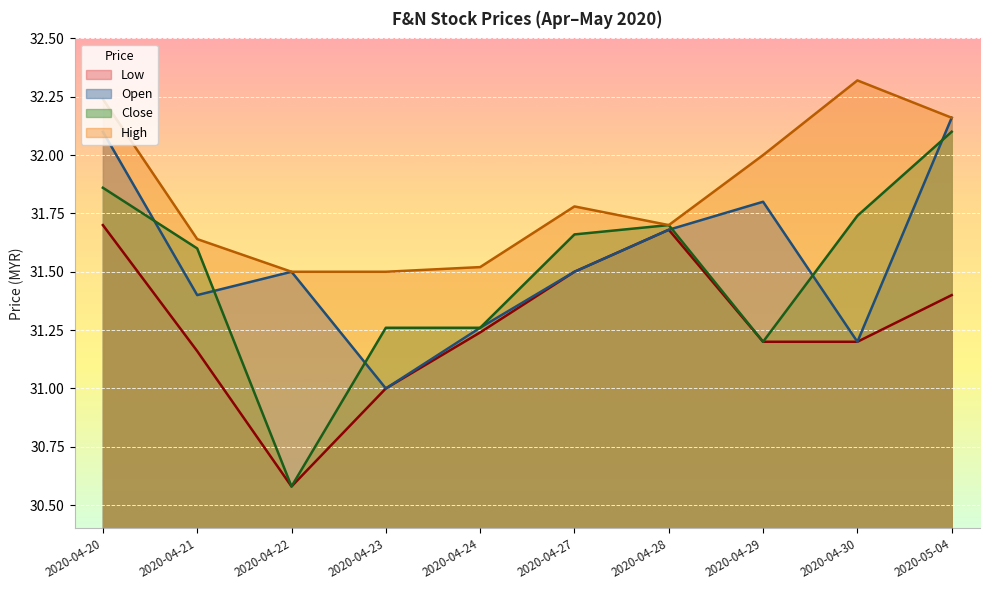

Between 2020-04-22 and 2020-04-23, which series saw the biggest shift?

Close